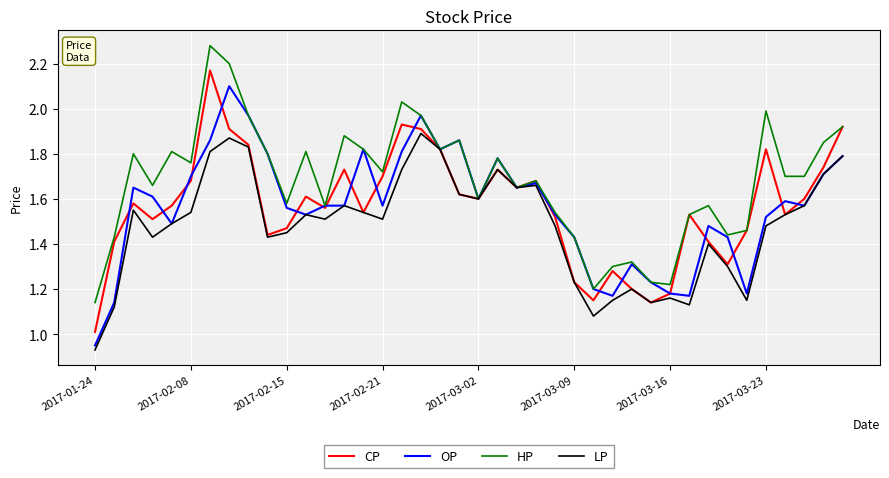

Rank the series by their maximum value, from lowest to highest.

LP, OP, CP, HP